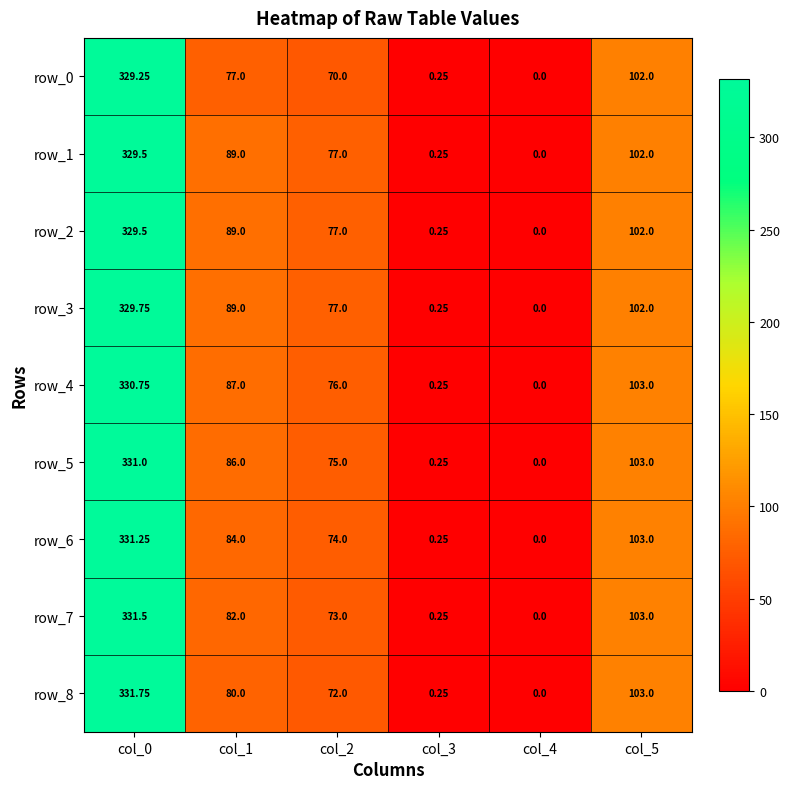

Is the value of row_7 at col_2 greater than the value of row_8 at col_0?

No